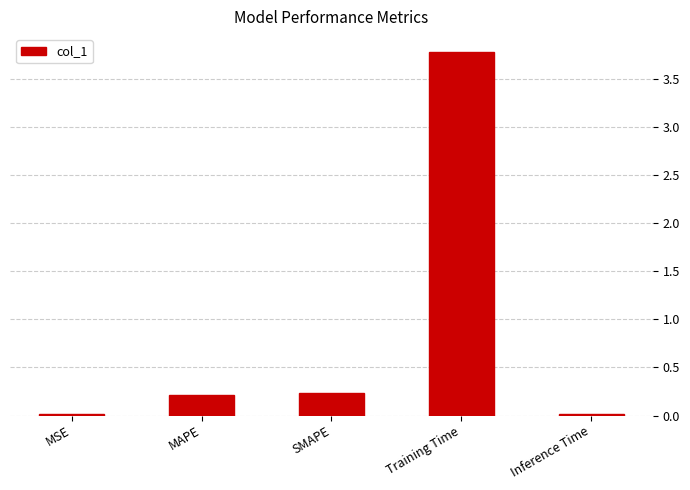

Is it true that the value at MSE is 0.0?

True